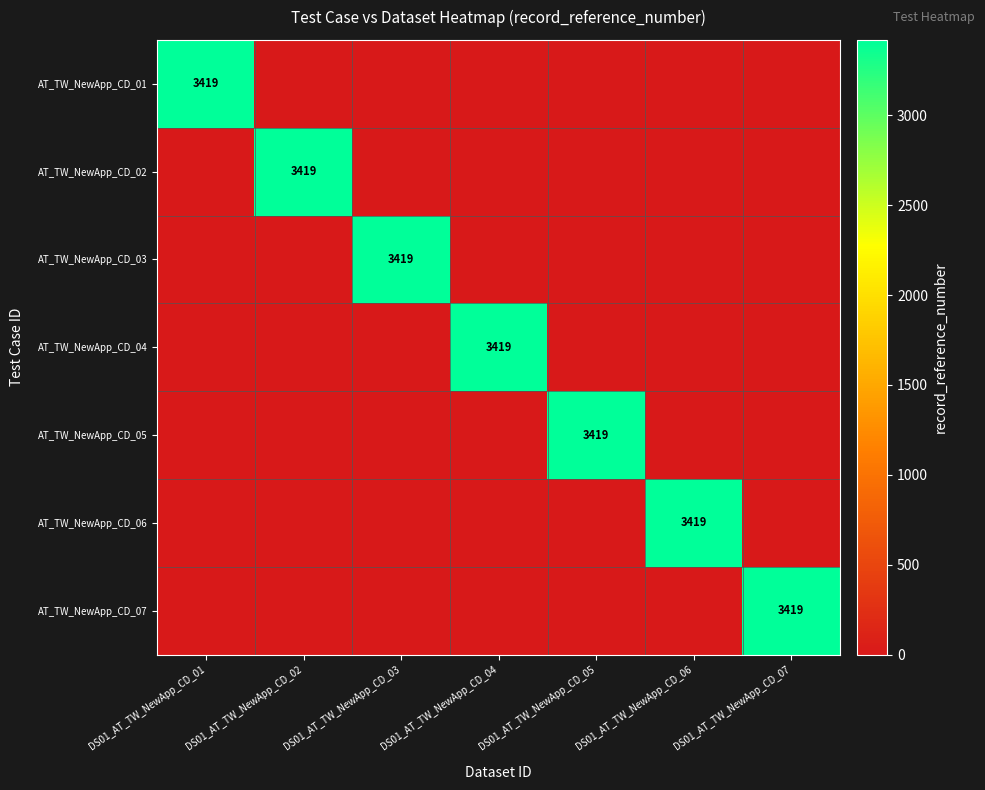

The value of AT_TW_NewApp_CD_06 at DS01_AT_TW_NewApp_CD_06 is 3419. True or false?

True